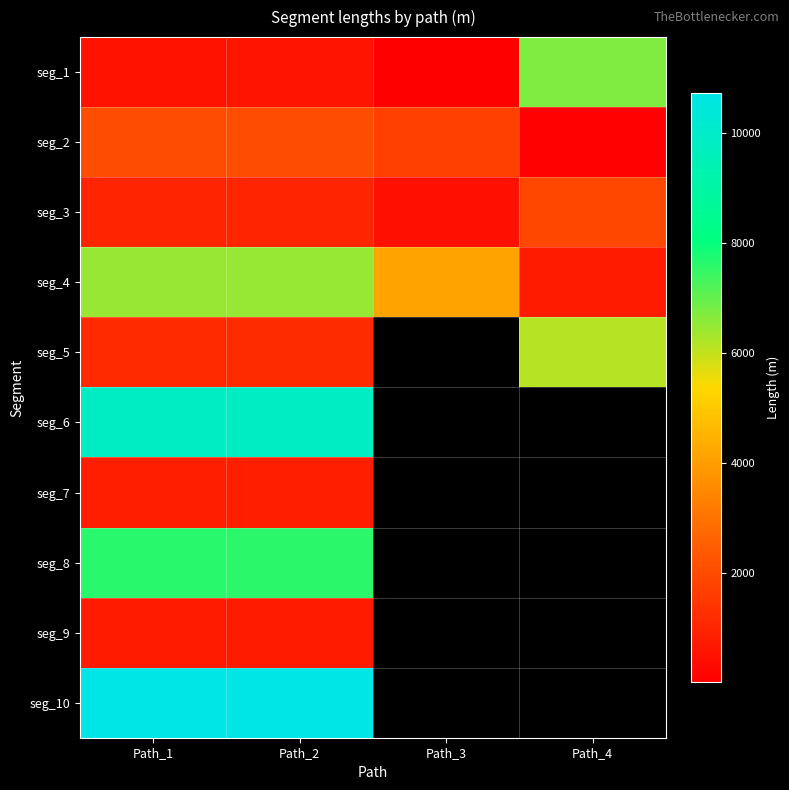

At which label does seg_6 reach its minimum?

Path_1